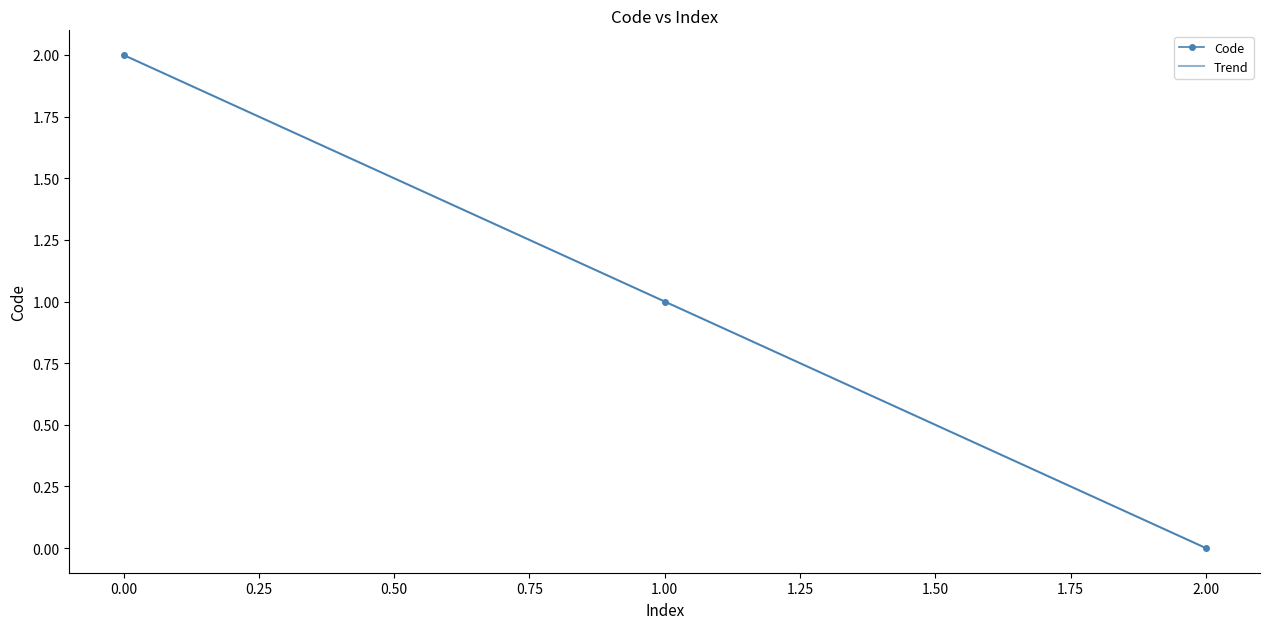

List the labels in order of Code value, largest first.

0.00, 1.00, 2.00